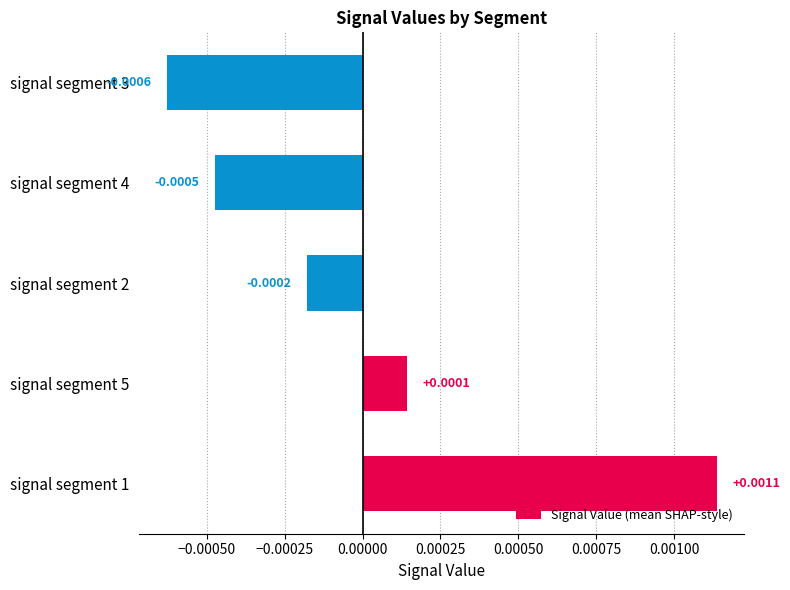

List the labels in order of value, smallest first.

signal segment 3, signal segment 4, signal segment 2, signal segment 5, signal segment 1